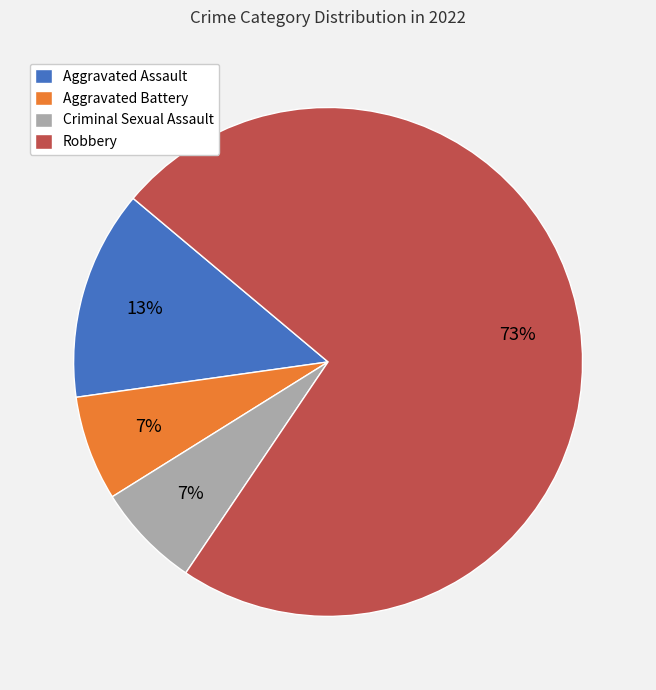

Count the number of slices in the pie.

4